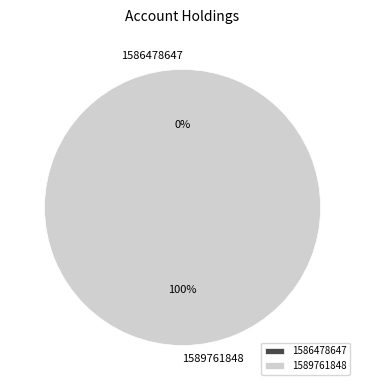

What is the largest slice in the pie chart?

1589761848